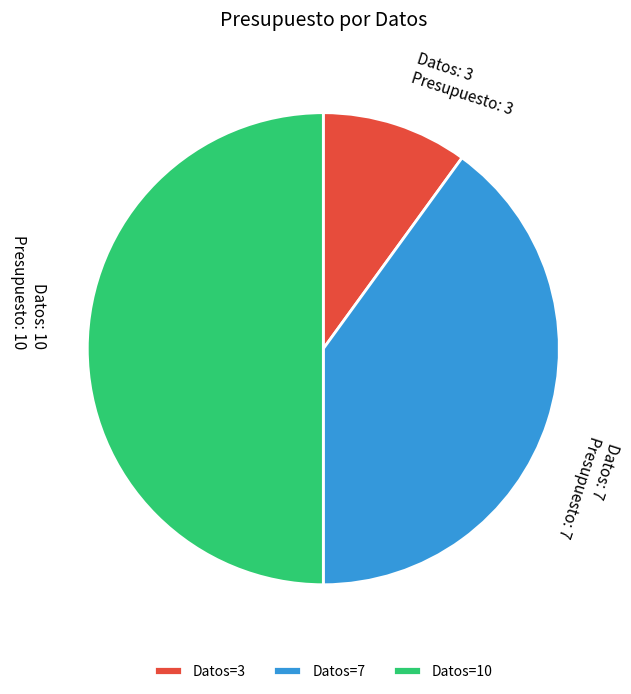

Does Datos=7 represent more than half of the total?

No